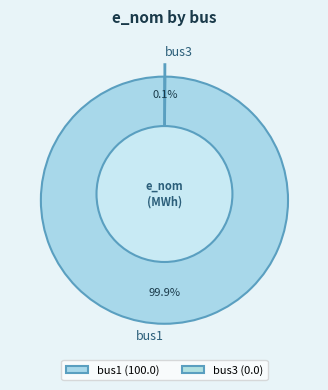

What is the smallest slice in the pie chart?

bus3